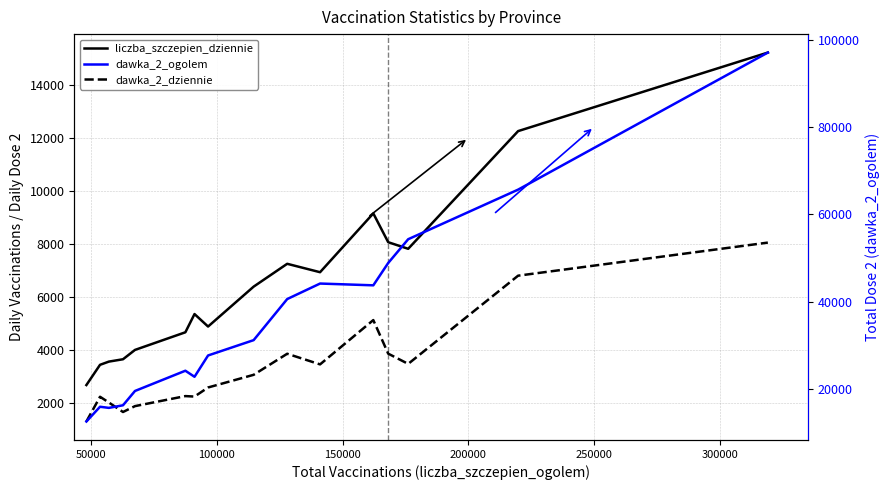

True or false: dawka_2_ogolem has more than 1 interior local peaks.

True